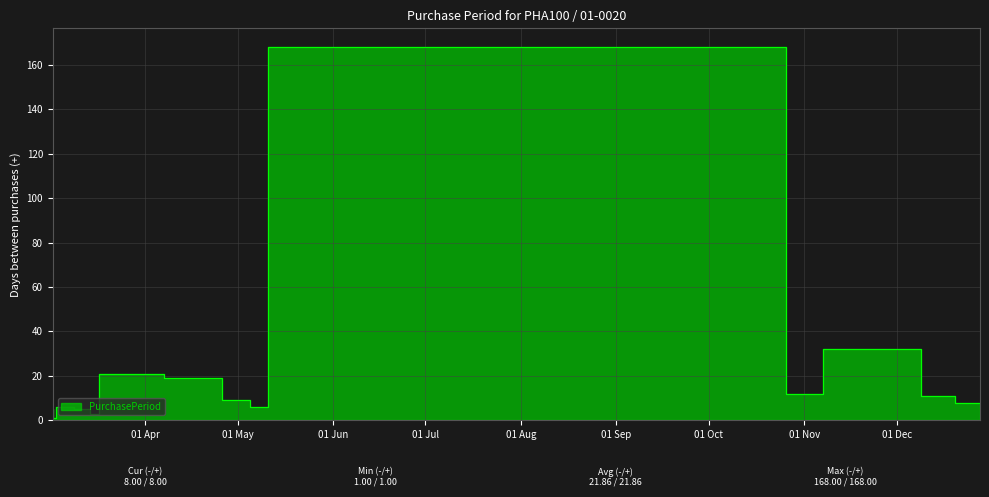

Which has a higher value, 2016-03-14 or 2016-12-28?

2016-12-28